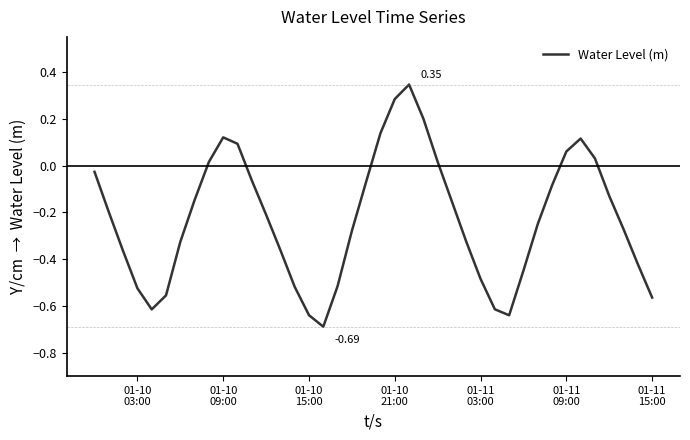

What is the difference between the maximum and second lowest values?

1.0